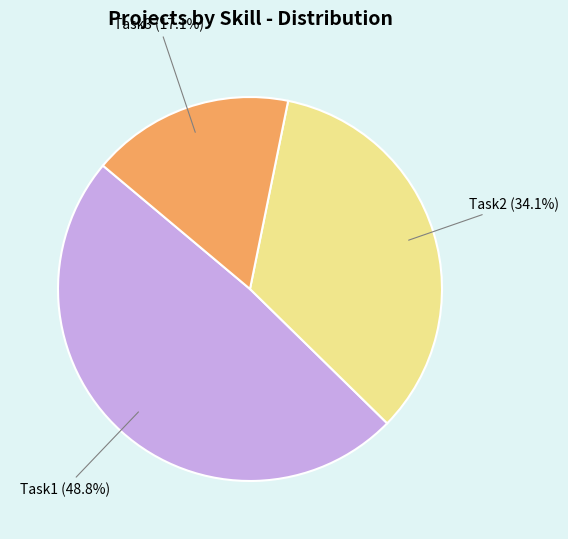

Approximately how many times larger is the value at Task1 compared to Task3?

2.9